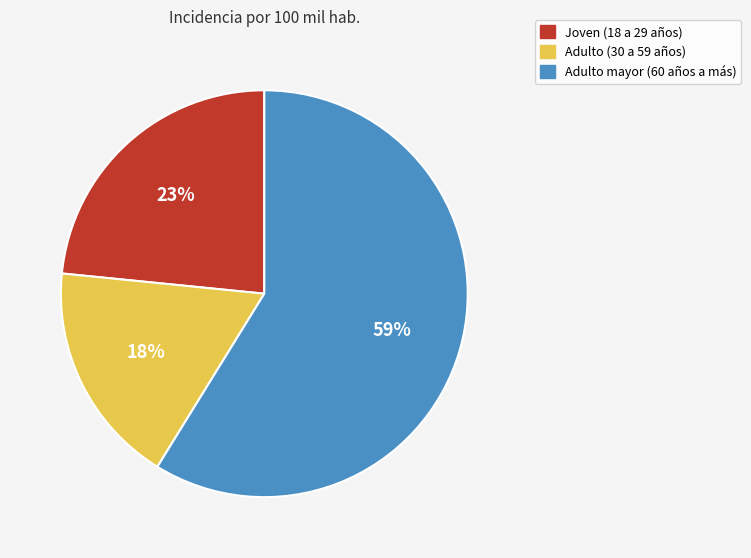

To the nearest percent, what is the combined percentage of Joven (18 a 29 años) and Adulto mayor (60 años a más)?

82%